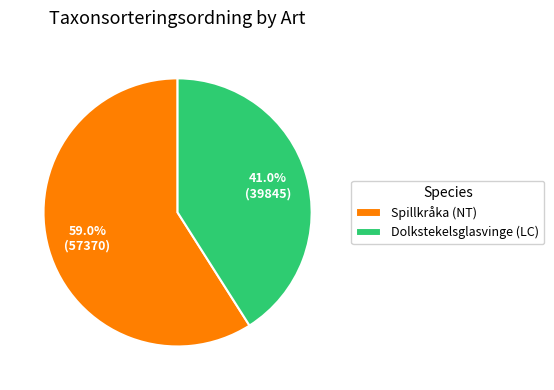

The Spillkråka (NT) slice represents 50% of the pie. True or false?

False